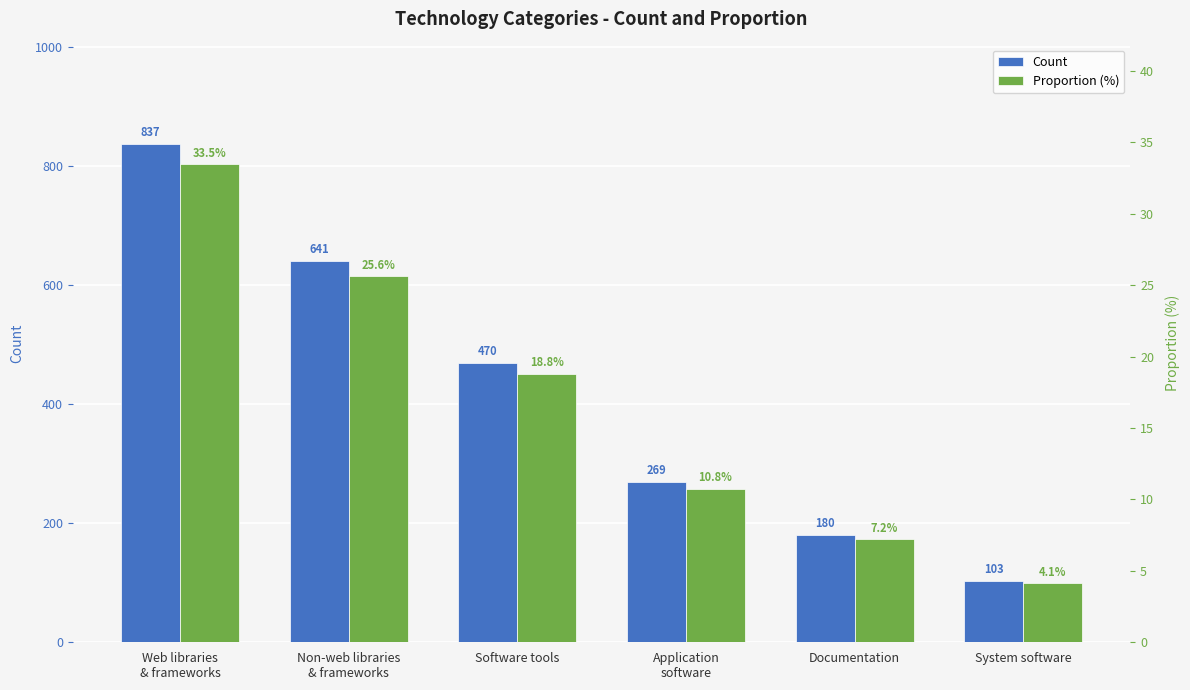

What is the sum of the Proportion (%) values at Application
software and System software?

14.9